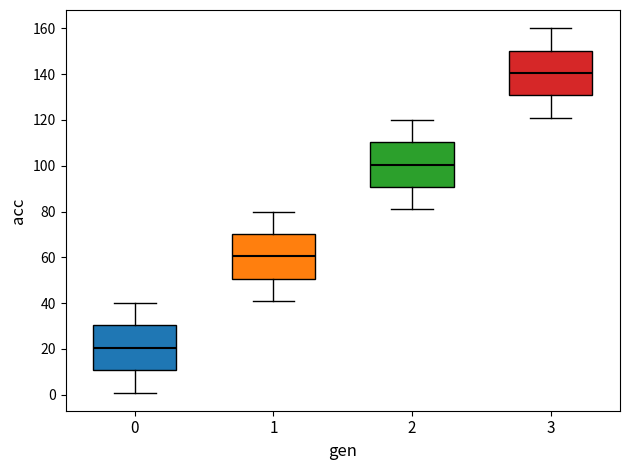

Reading left to right, read every box against the y-axis: the position of its median line, the range the box covers, and the ends of its whiskers. The values are not printed on the chart, so give them approximately, as read against the axis.

0: median 20, box 10 to 30, whiskers 2 to 40
1: median 60, box 50 to 70, whiskers 42 to 80
2: median 100, box 90 to 110, whiskers 82 to 120
3: median 140, box 130 to 150, whiskers 122 to 160